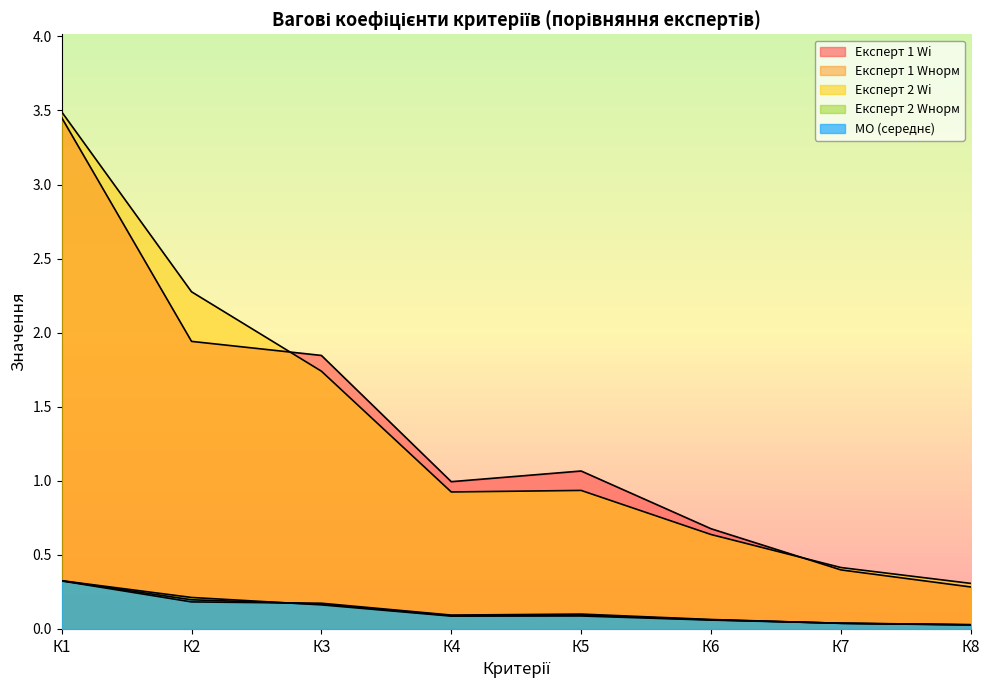

Where is the first local maximum for Експерт 2 Wi?

К5